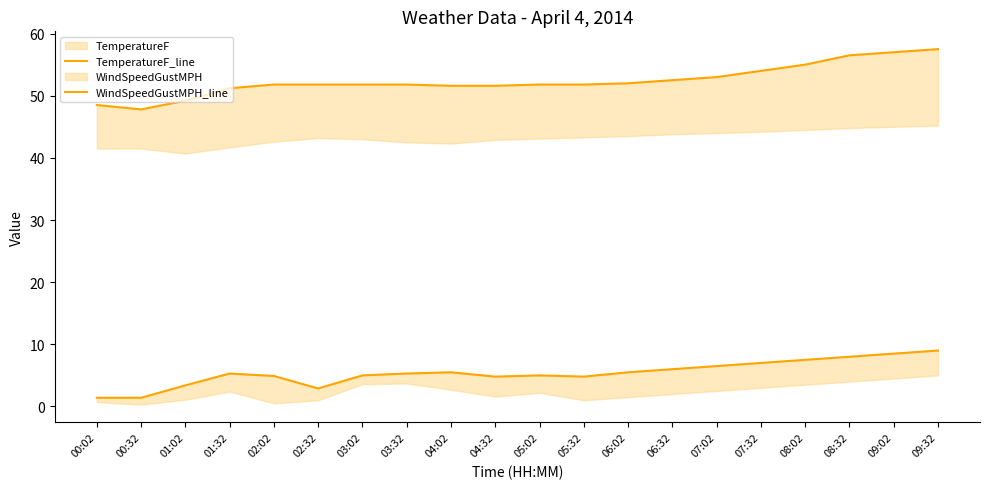

True or false: WindSpeedGustMPH_line and TemperatureF_line intersect in this chart.

False